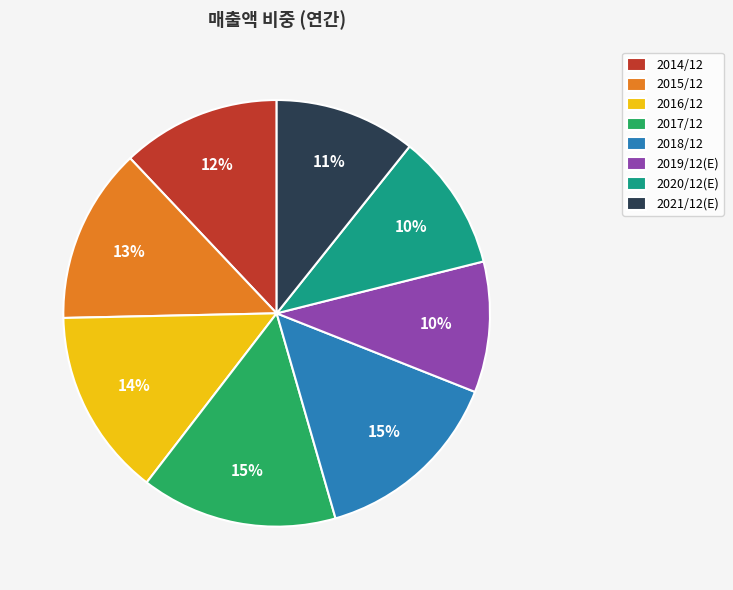

Which has a higher value, 2019/12(E) or 2018/12?

2018/12